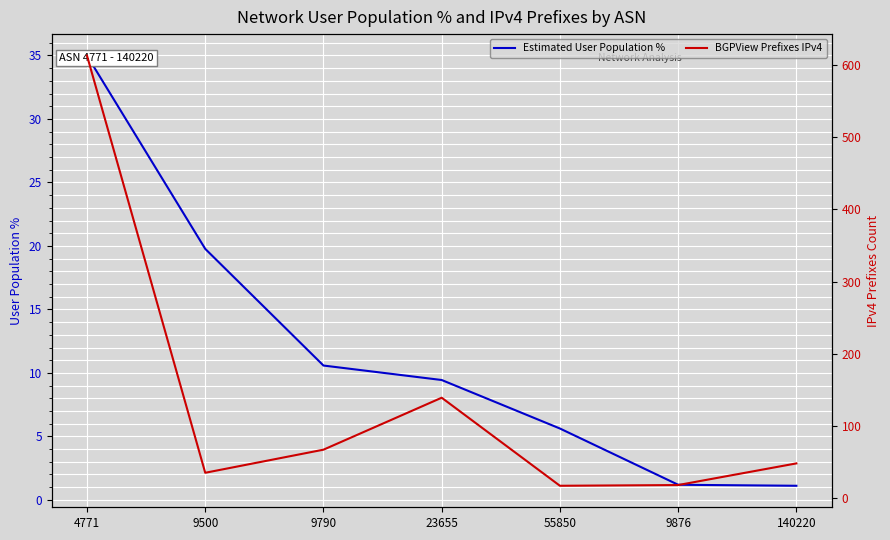

What is the difference between the second highest and minimum values in the BGPView Prefixes IPv4 series?

122.0